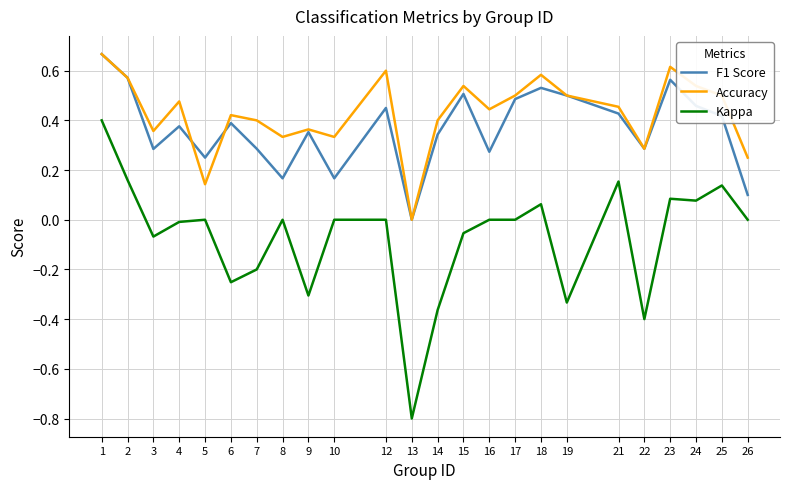

What are all the series names shown in the legend?

F1 Score, Accuracy, Kappa